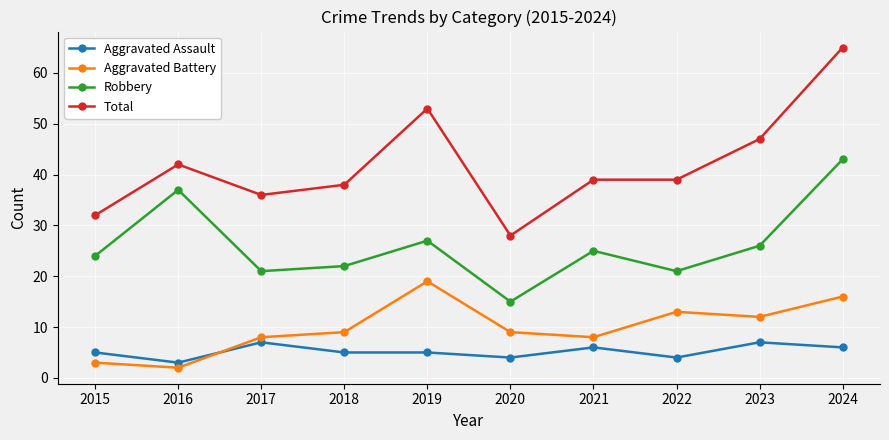

Which series changed the most between 2016 and 2022?

Robbery